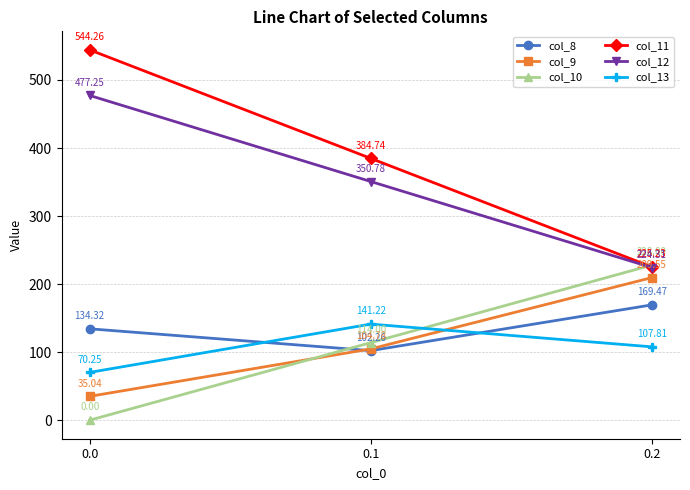

What is the difference between the maximum and second lowest values in the col_13 series?

33.4